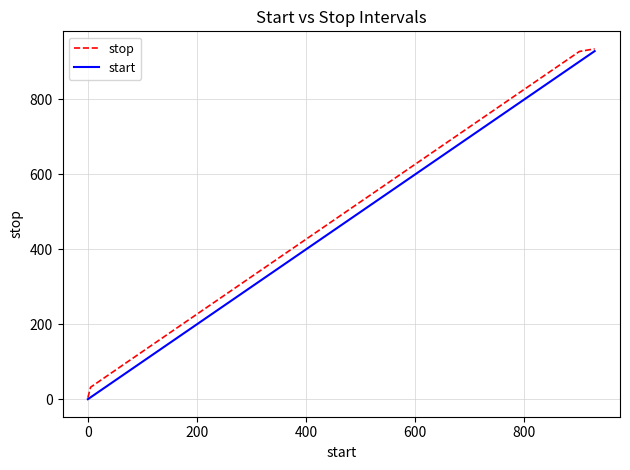

Reading left to right, transcribe all the data shown in this chart.

stop: 4	32	60	88	116	144	172	200	228	256	284	312	340	368	396	424	452	480	508	536	564	592	620	648	676	704	732	760	788	816	844	872	900	928	935
start: 0	5	33	61	89	117	145	173	201	229	257	285	313	341	369	397	425	453	481	509	537	565	593	621	649	677	705	733	761	789	817	845	873	901	929